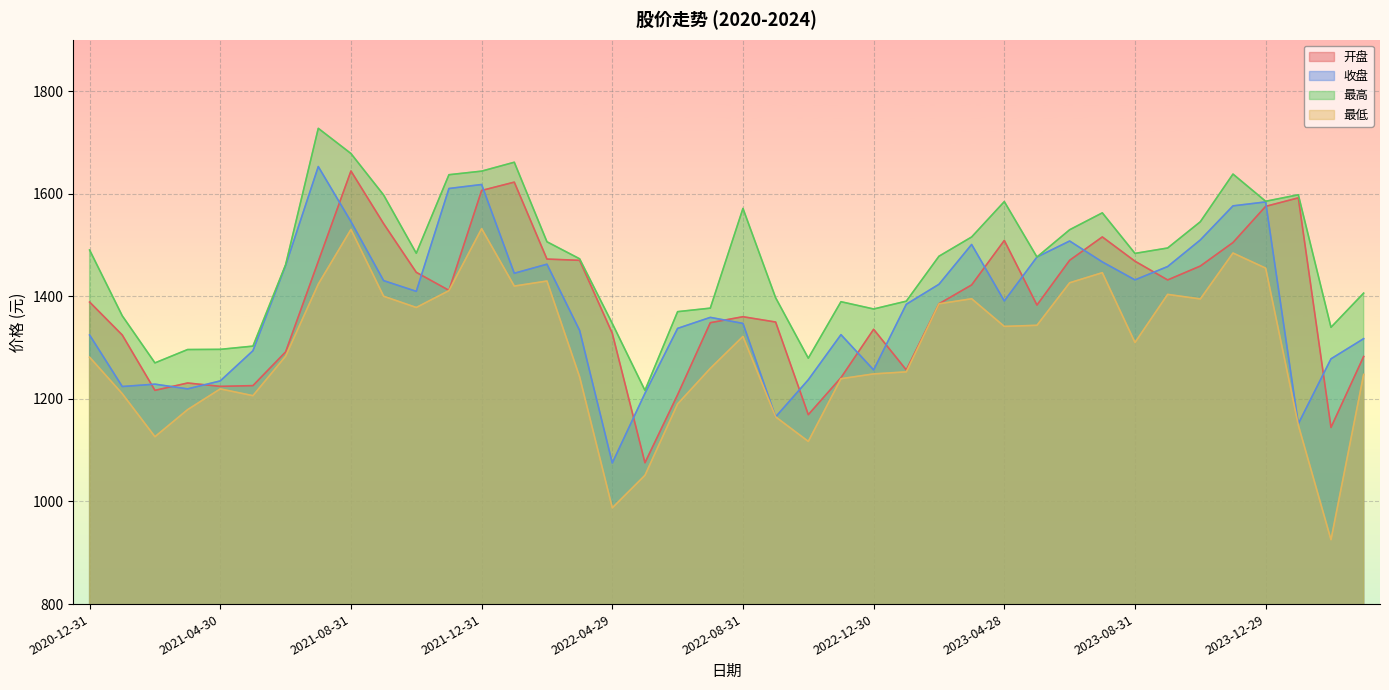

What is the label of the 17th point from the left?

2022-04-29